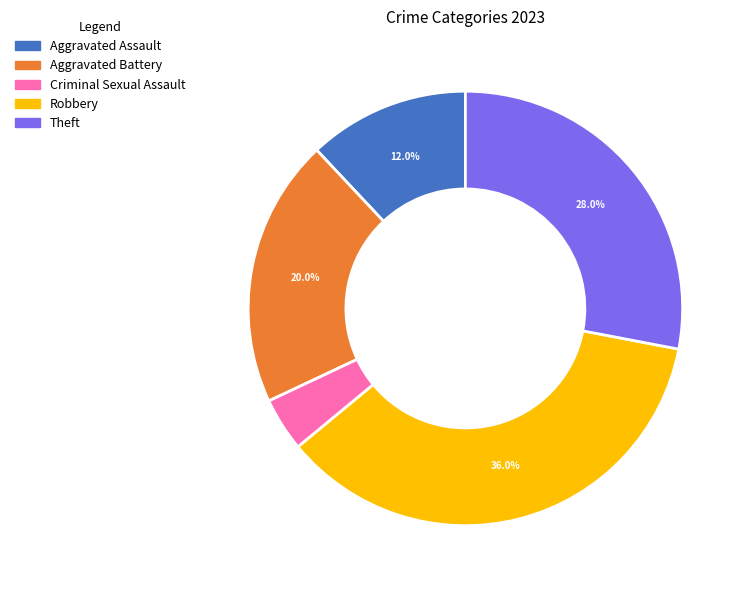

Which has a higher value, Aggravated Assault or Theft?

Theft